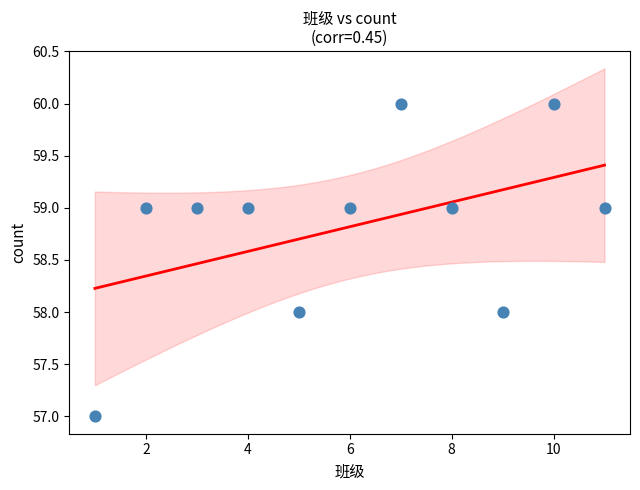

What is the average X value?

6